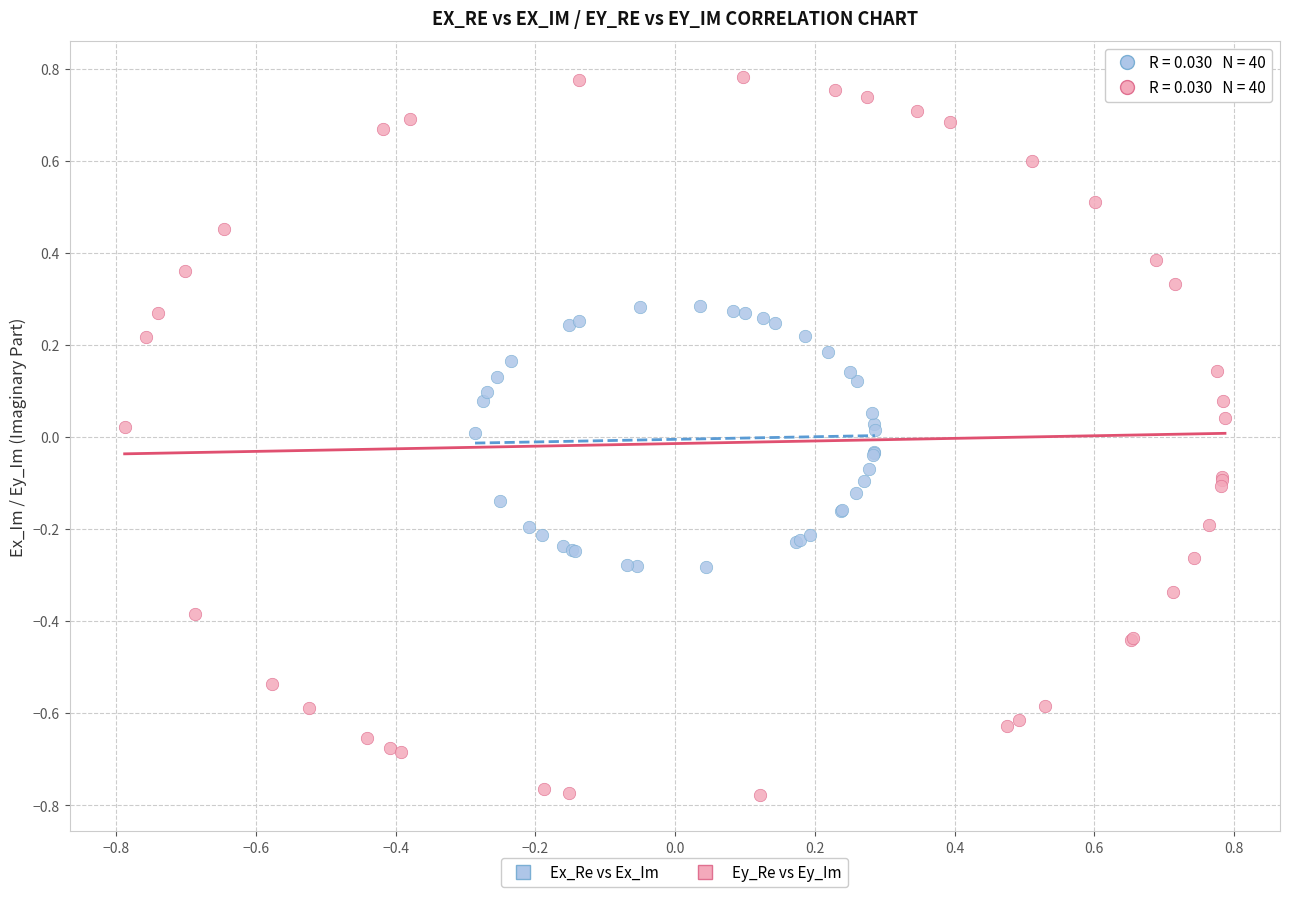

Which series reaches the maximum Y coordinate?

Ey_Re vs Ey_Im